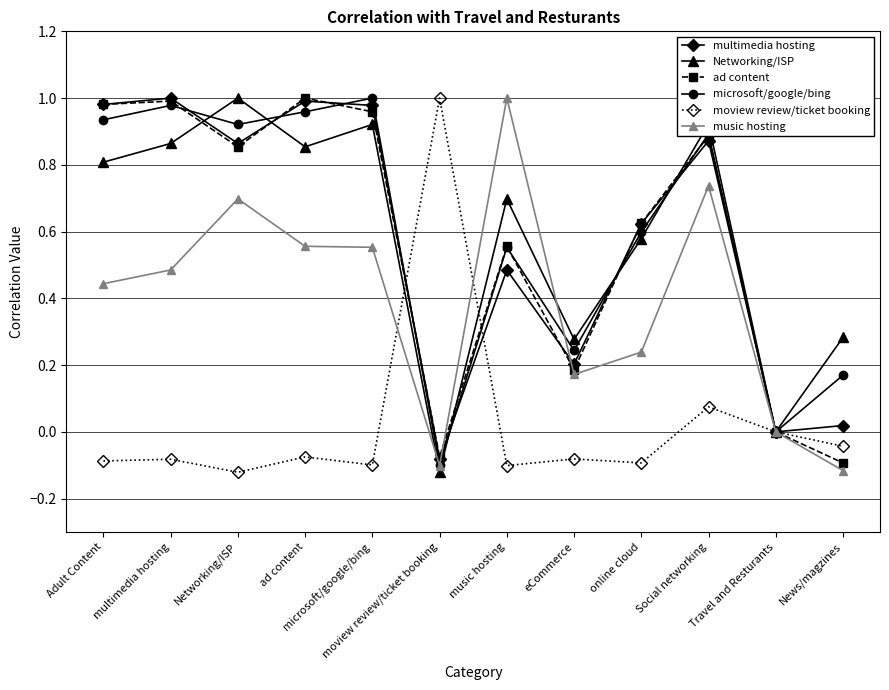

Which series changed the most between Adult Content and eCommerce?

ad content